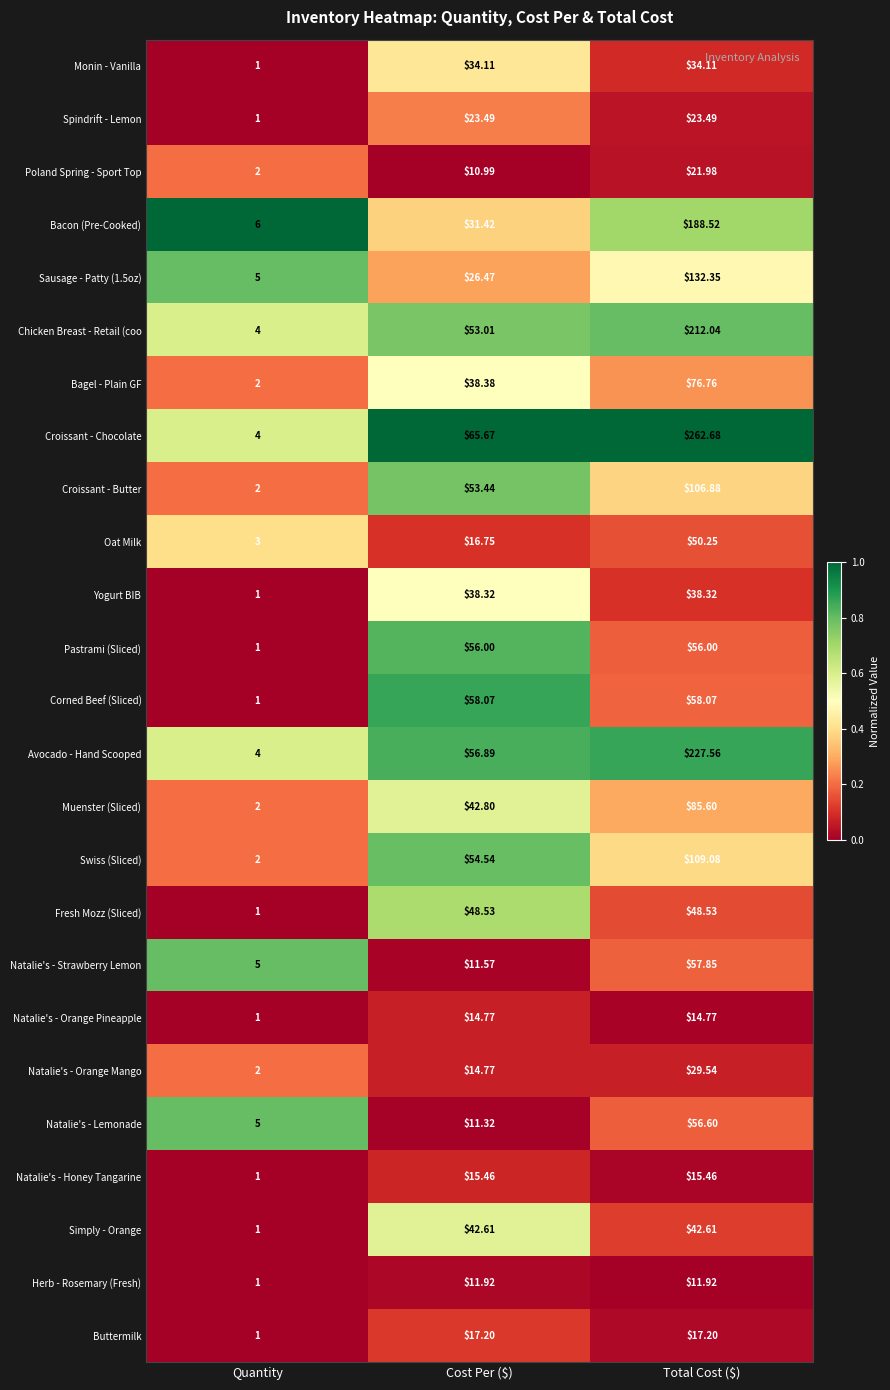

Which series has the largest total across all categories?

Croissant - Chocolate